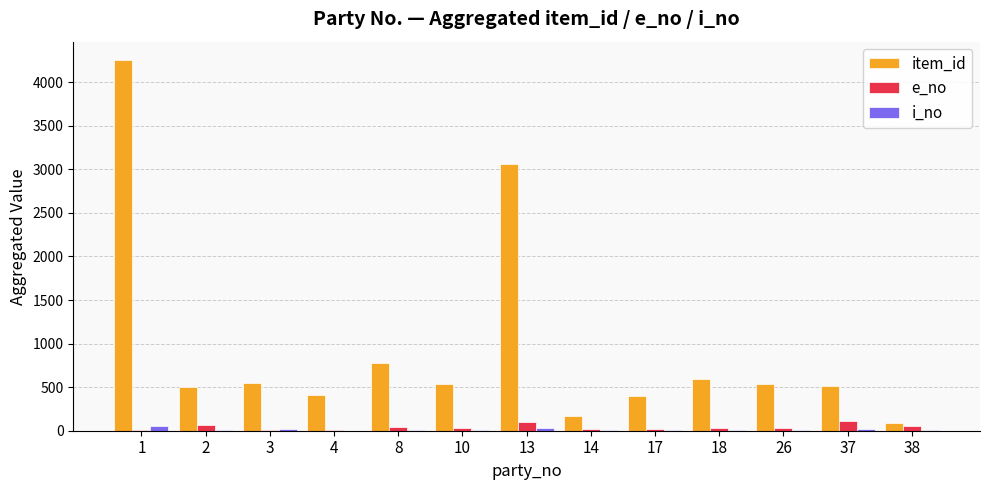

Which category has the highest value in the item_id series?

1